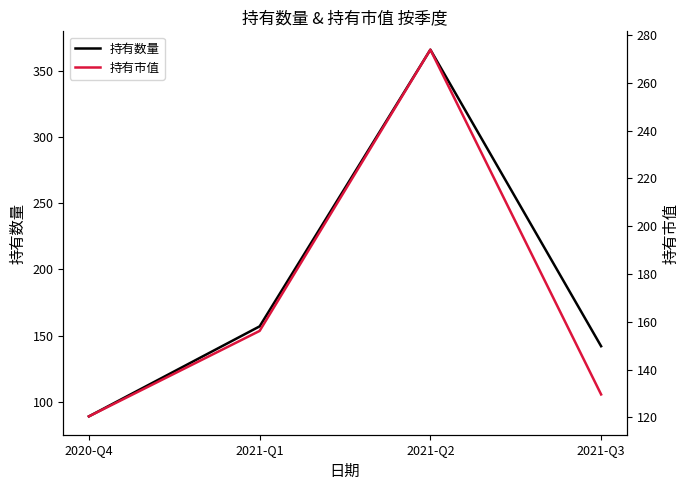

List the series in order of their overall mean, highest first.

持有数量, 持有市值